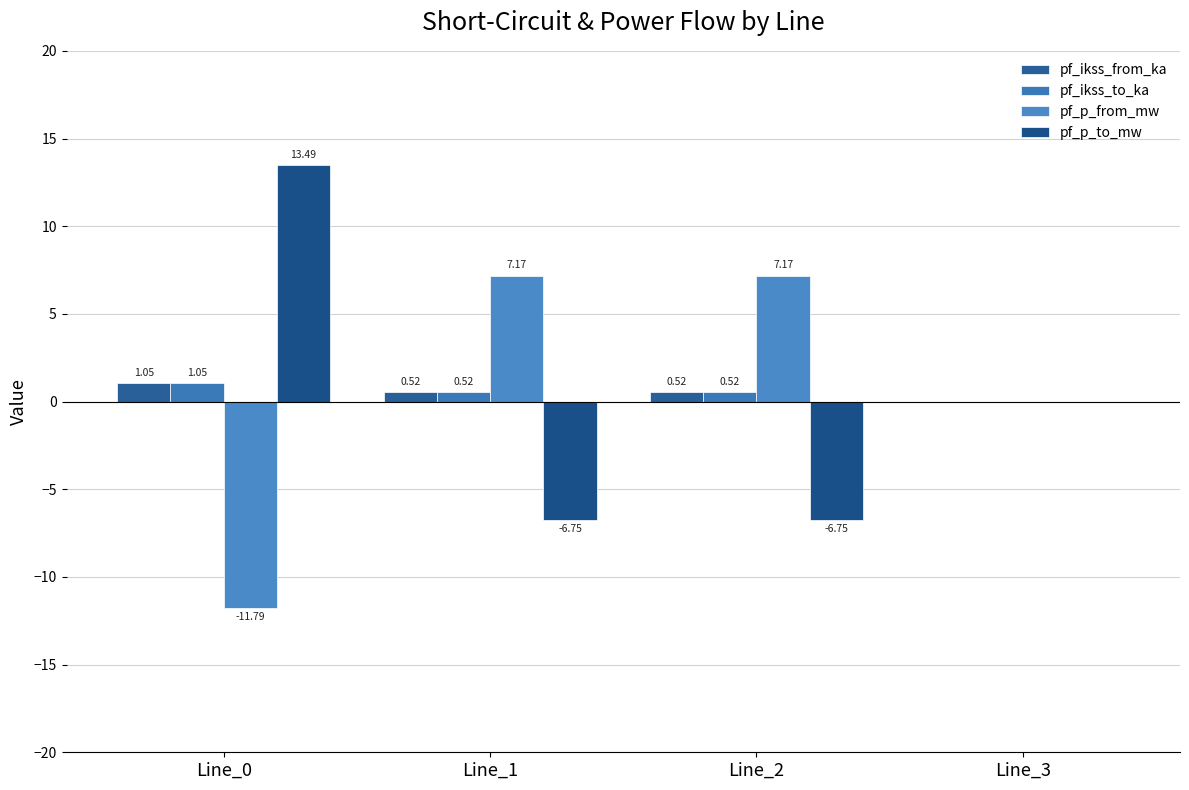

Where is pf_ikss_from_ka nearest to the value 0?

Line_3